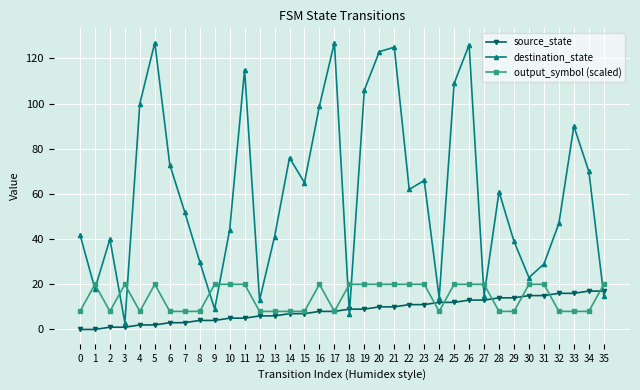

Which series changed the most between 7 and 18?

destination_state